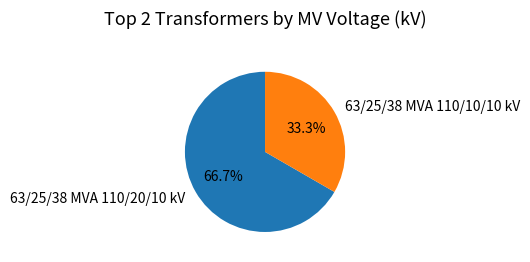

Which category has the smallest portion of the pie?

63/25/38 MVA 110/10/10 kV